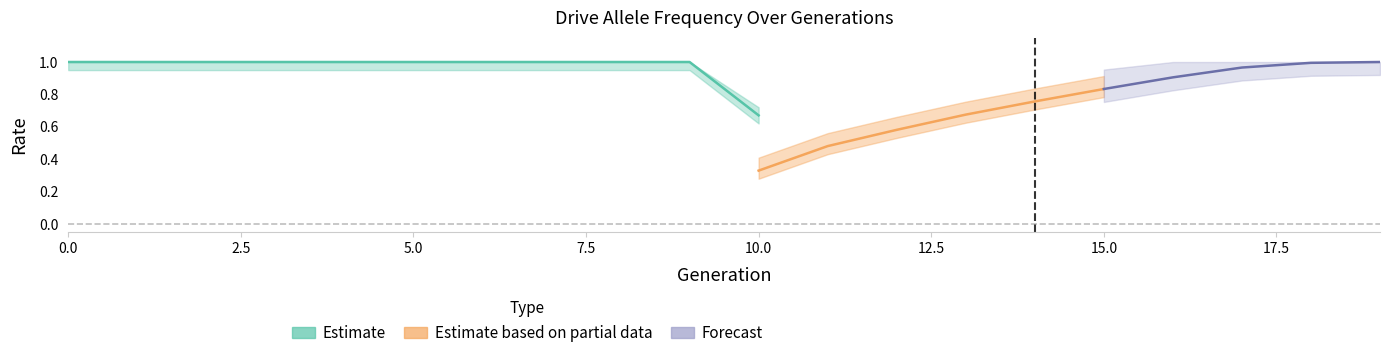

What is the total value across all series at 4?

1.0